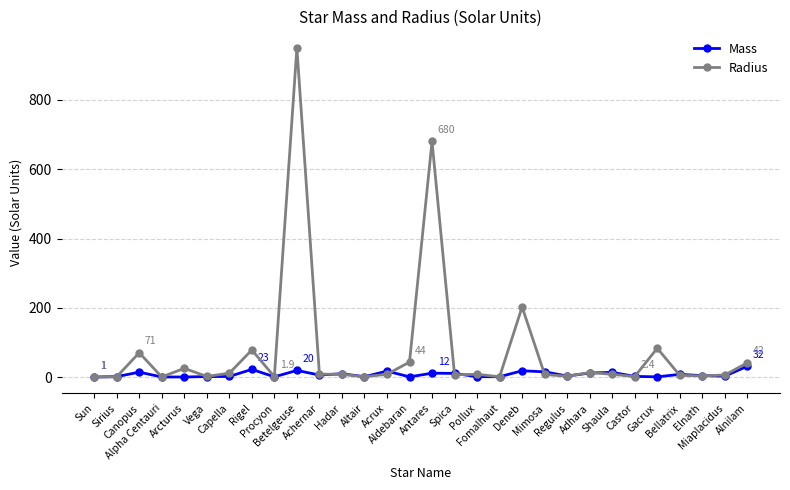

List the series in order of their overall mean, highest first.

Radius, Mass